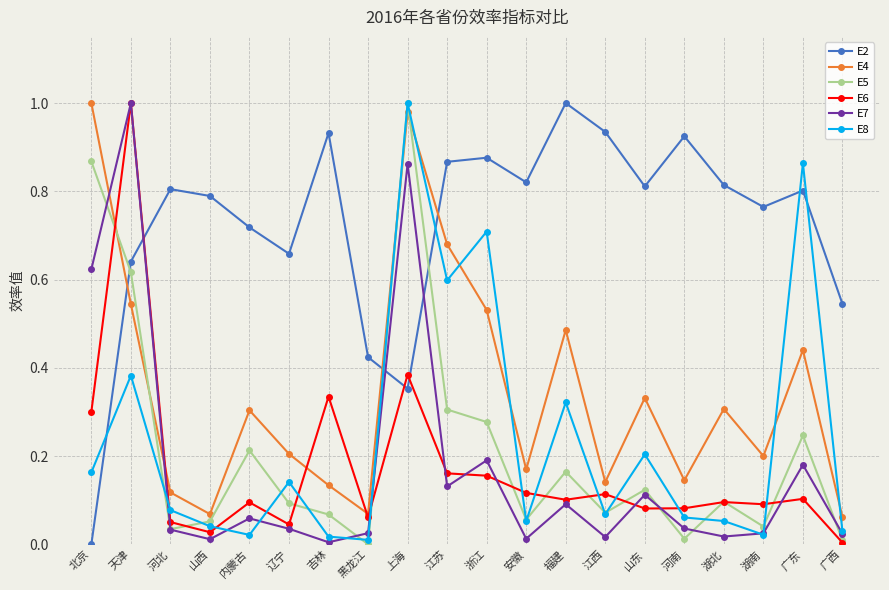

What is the sum of all E4 values?

6.9